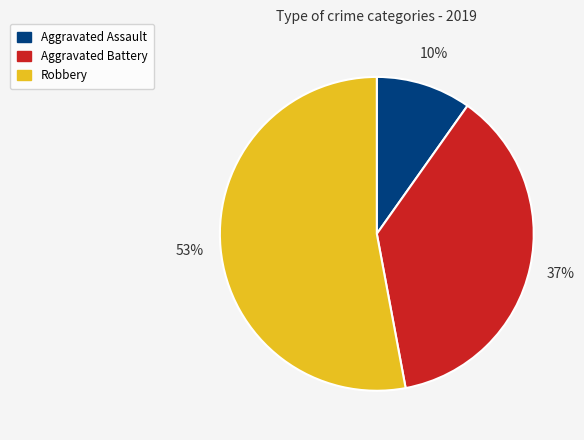

The Aggravated Assault slice represents 10% of the pie. True or false?

True